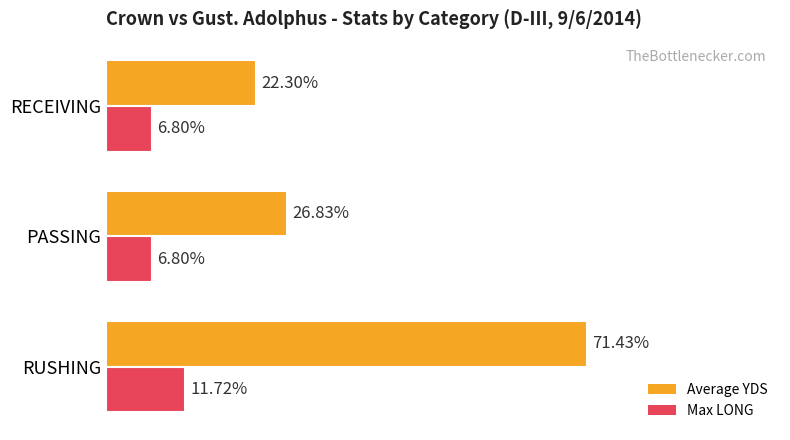

What are all the series names shown in the legend?

Average YDS, Max LONG